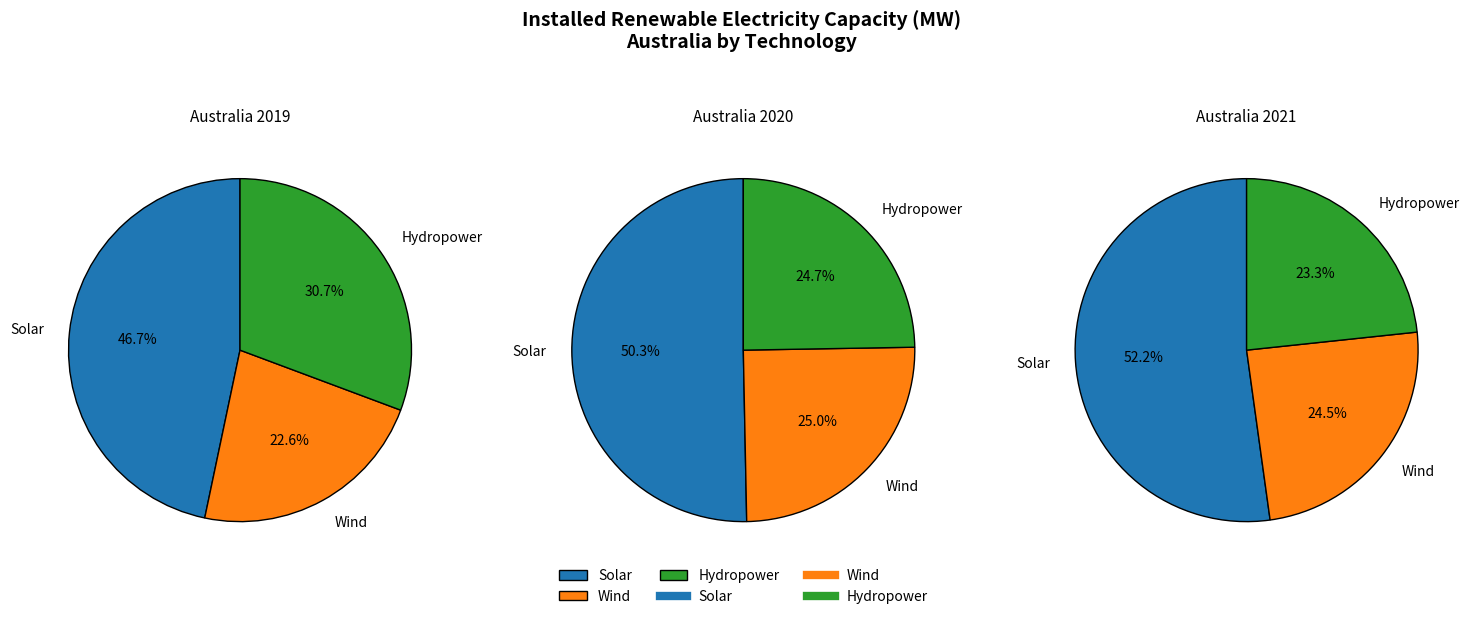

Does any single category account for the majority?

No